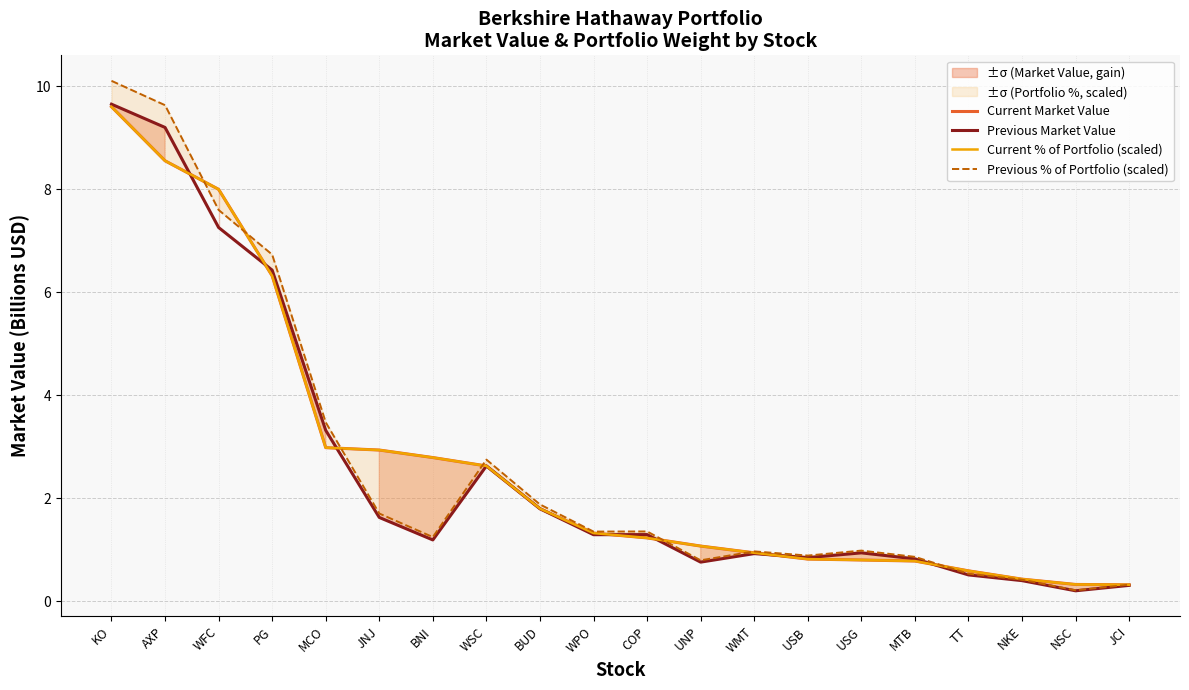

How many interior local valleys does the Previous Market Value series have?

5